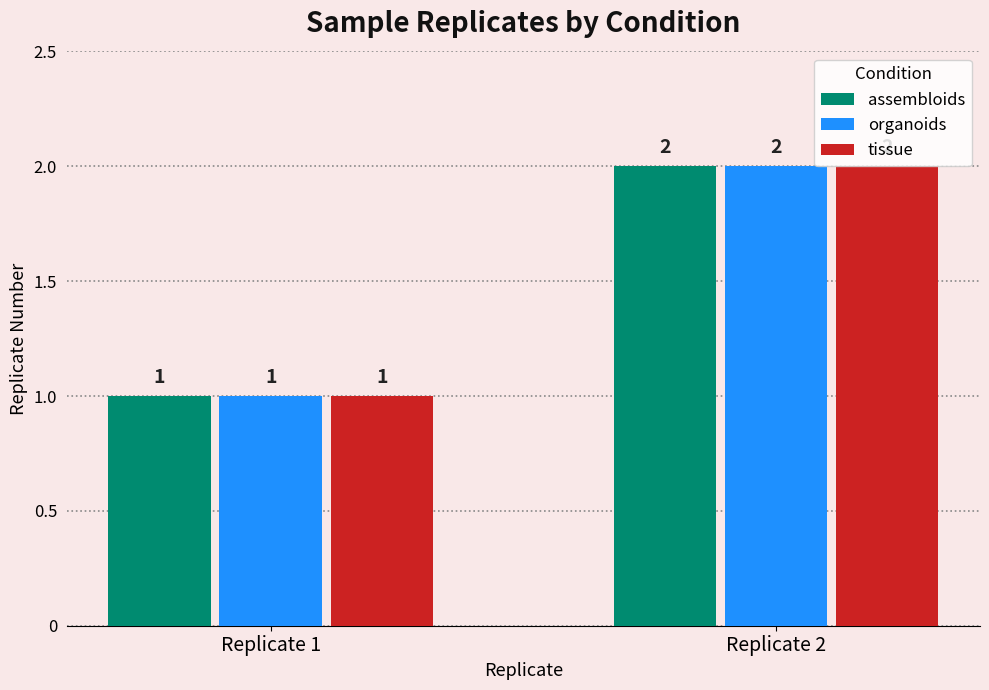

What is the smallest value displayed?

1